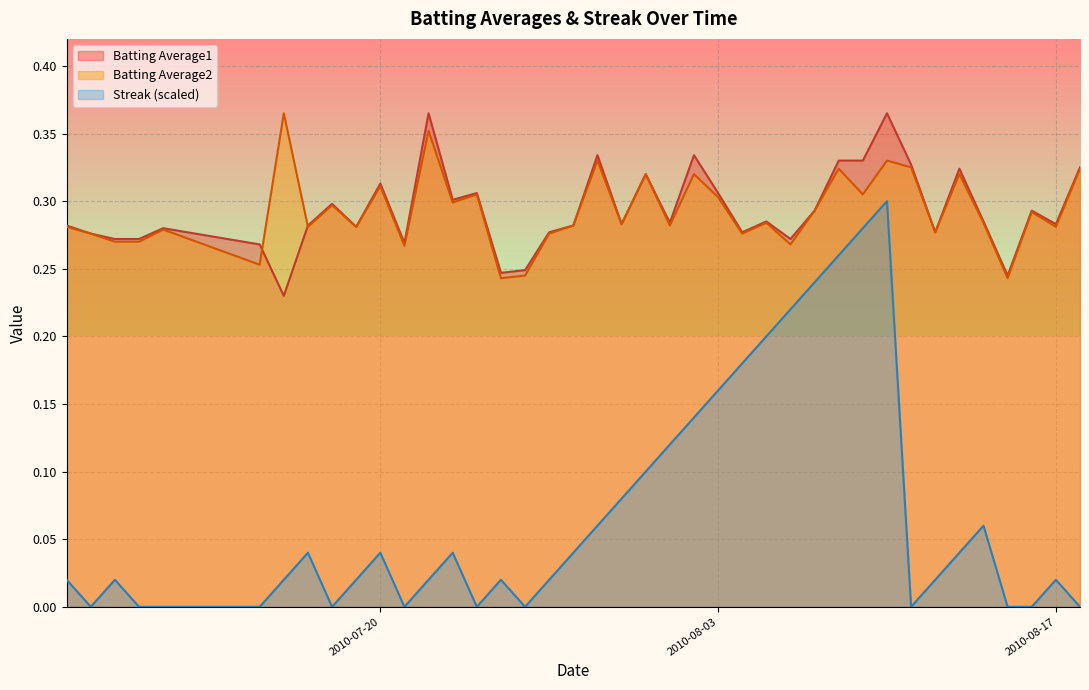

List the labels in order of Batting Average2 value, smallest first.

2010-07-25, 2010-08-15, 2010-07-26, 2010-07-15, 2010-07-21, 2010-08-06, 2010-07-09, 2010-07-10, 2010-07-08, 2010-07-27, 2010-08-04, 2010-08-12, 2010-07-11, 2010-07-07, 2010-07-17, 2010-07-19, 2010-08-17, 2010-07-28, 2010-08-01, 2010-07-30, 2010-08-05, 2010-08-14, 2010-08-16, 2010-08-07, 2010-07-18, 2010-07-23, 2010-08-03, 2010-07-24, 2010-08-09, 2010-07-20, 2010-07-31, 2010-08-02, 2010-08-13, 2010-08-08, 2010-08-18, 2010-08-11, 2010-07-29, 2010-08-10, 2010-07-22, 2010-07-16